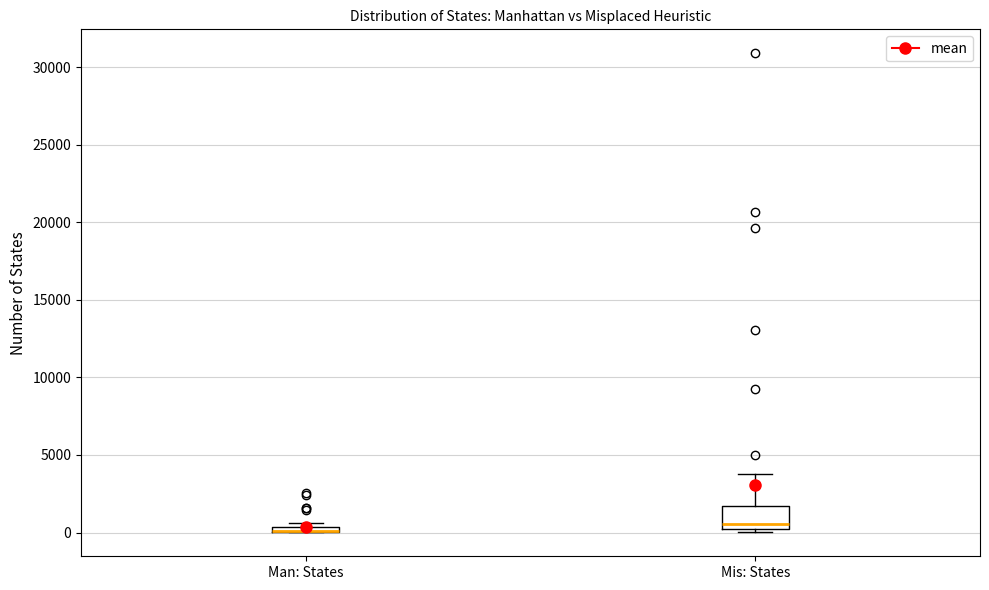

Where is the lower edge of the box for Man: States on the y-axis? The values are not printed on the chart, so give them approximately, as read against the axis.

0